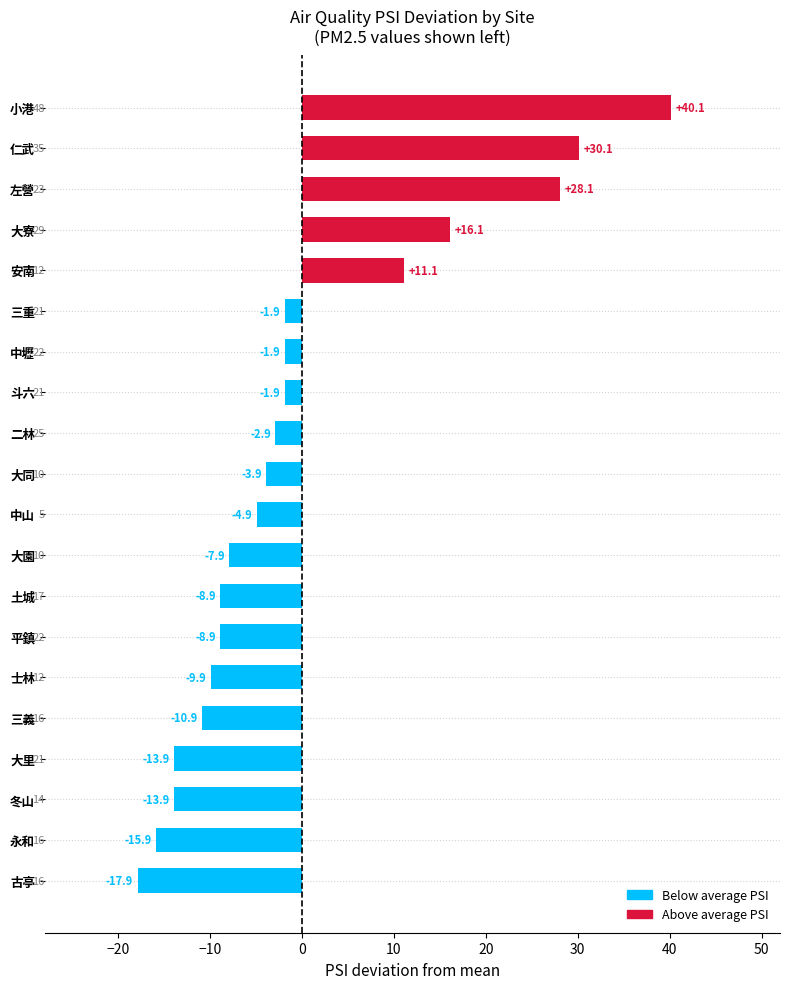

Between 土城 and 永和, which is larger?

土城